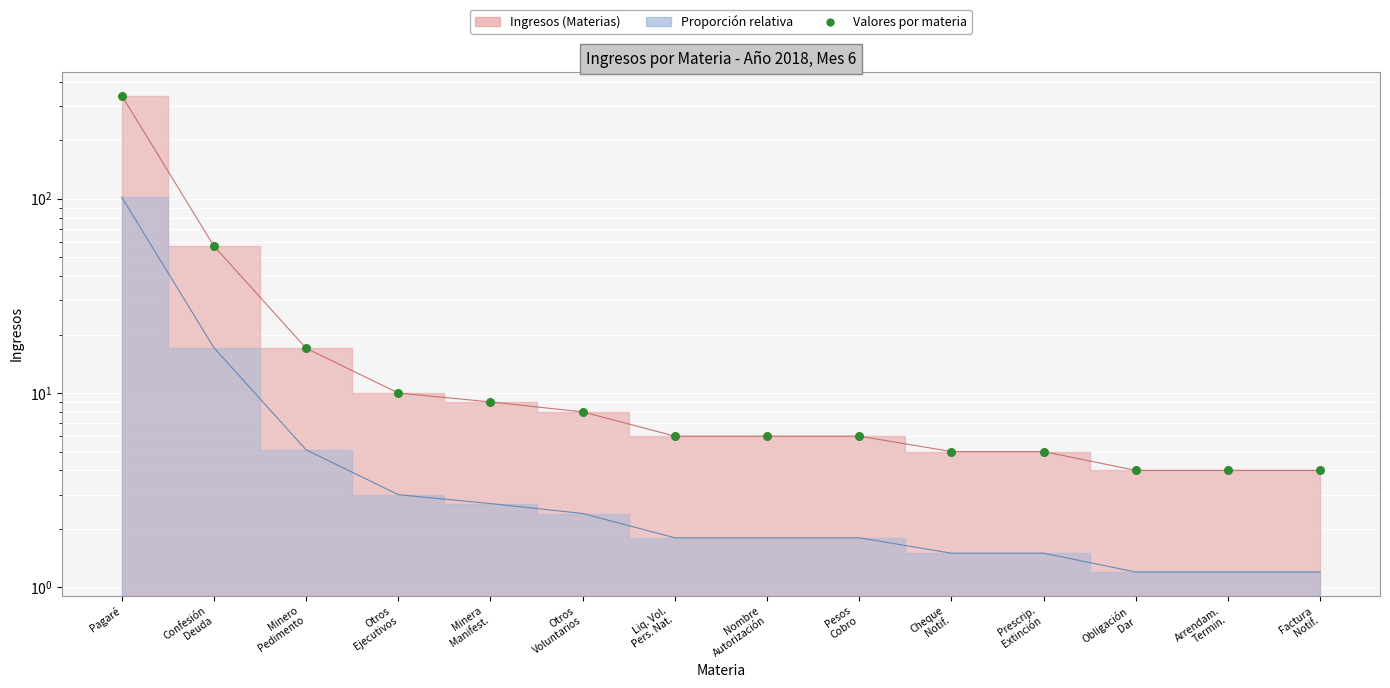

Approximately how many times larger is the value at Otros
Voluntarios compared to Factura
Notif.?

2.0